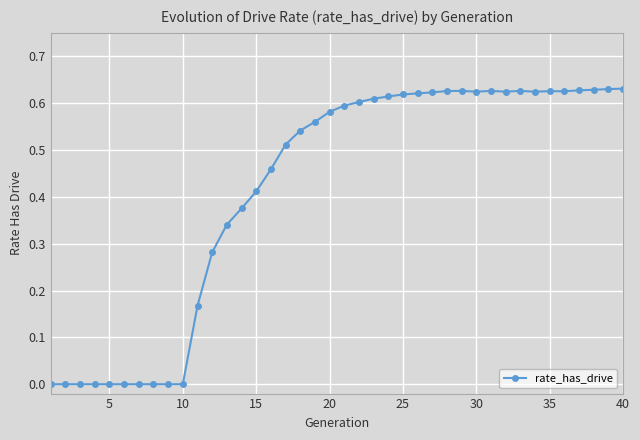

True or false: there are more than 2 points higher than both neighbors.

True